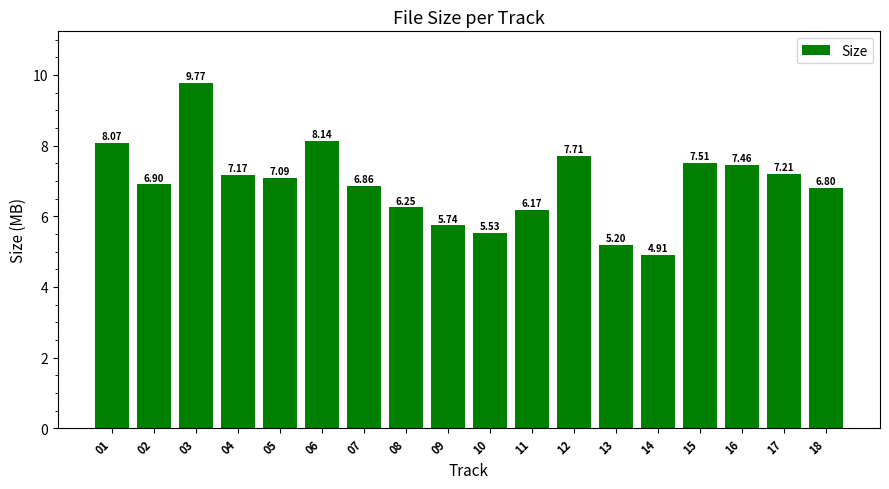

How many bars are there in total?

18